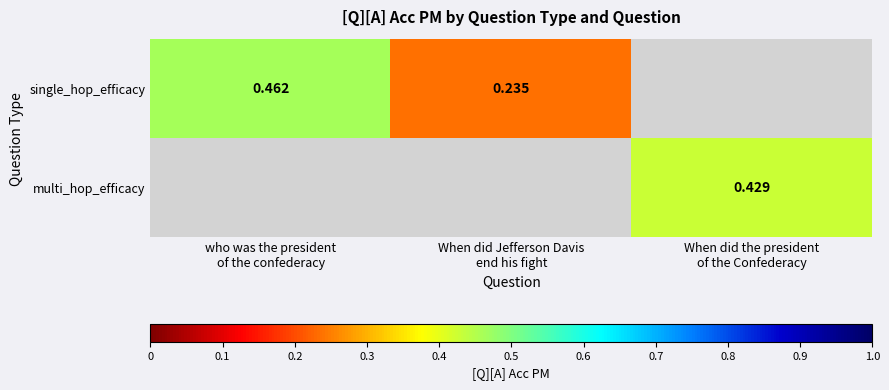

What is the maximum value shown in the chart?

0.5